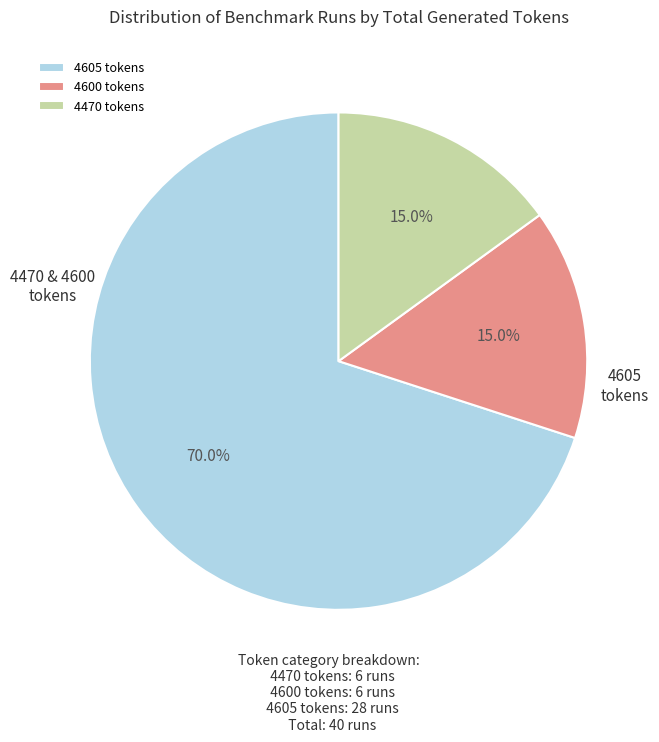

Which category has the smallest portion of the pie?

4605